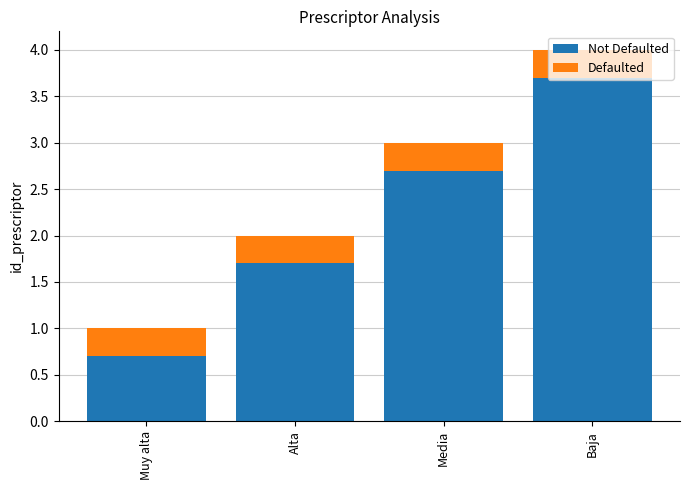

At which category is the sum across all series the highest?

Baja